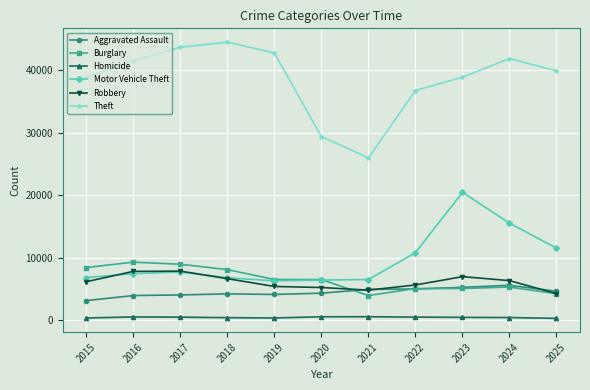

True or false: Robbery has a value of 5398 at 2019.

True